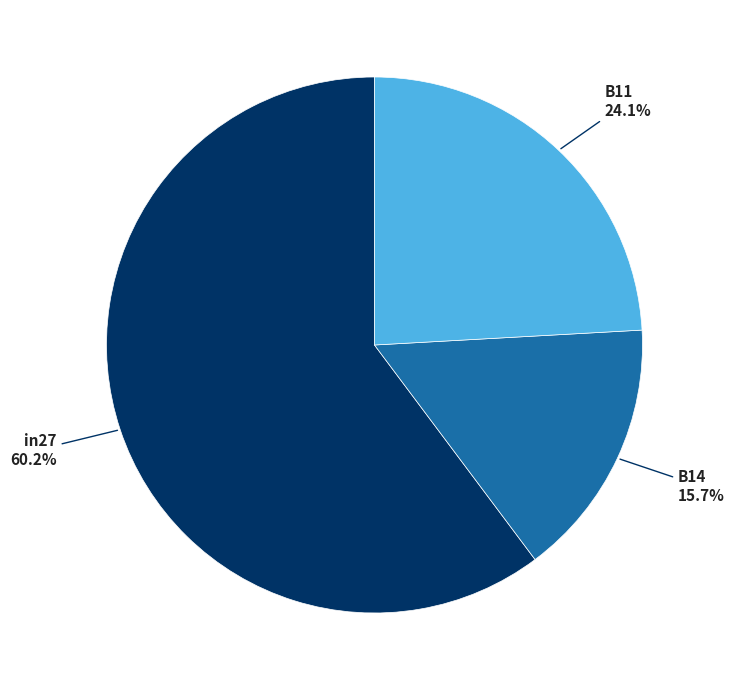

Which category has the smallest portion of the pie?

B14